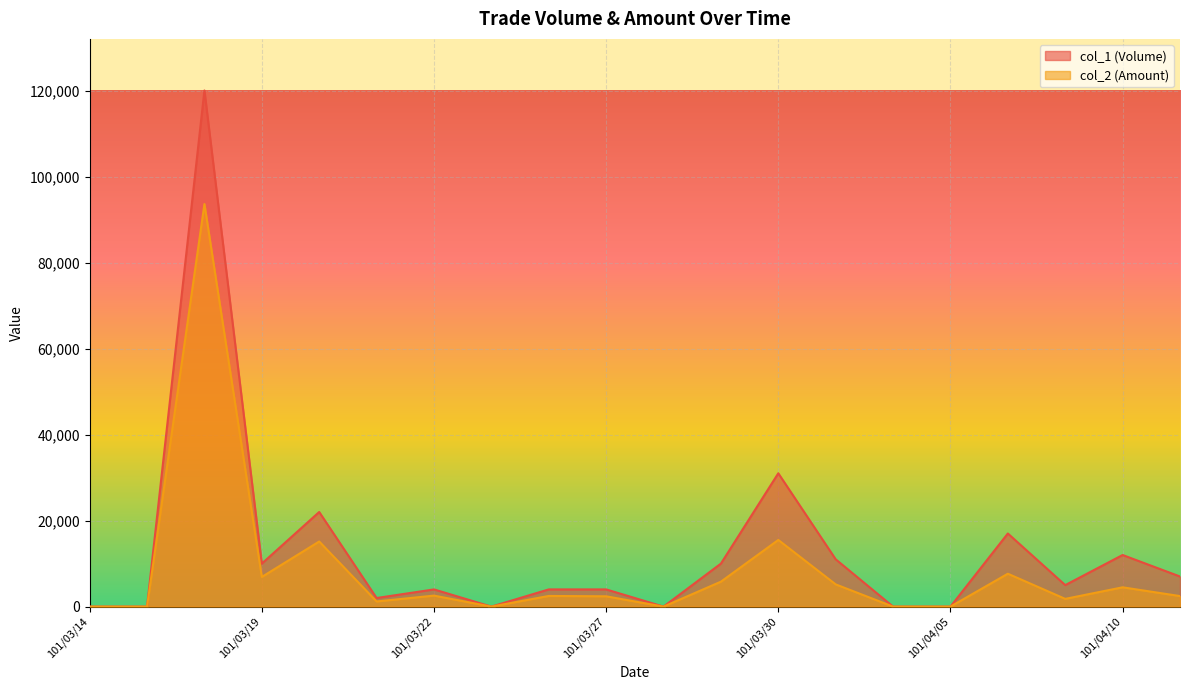

What is the sum of all col_2 (Amount) values?

167140